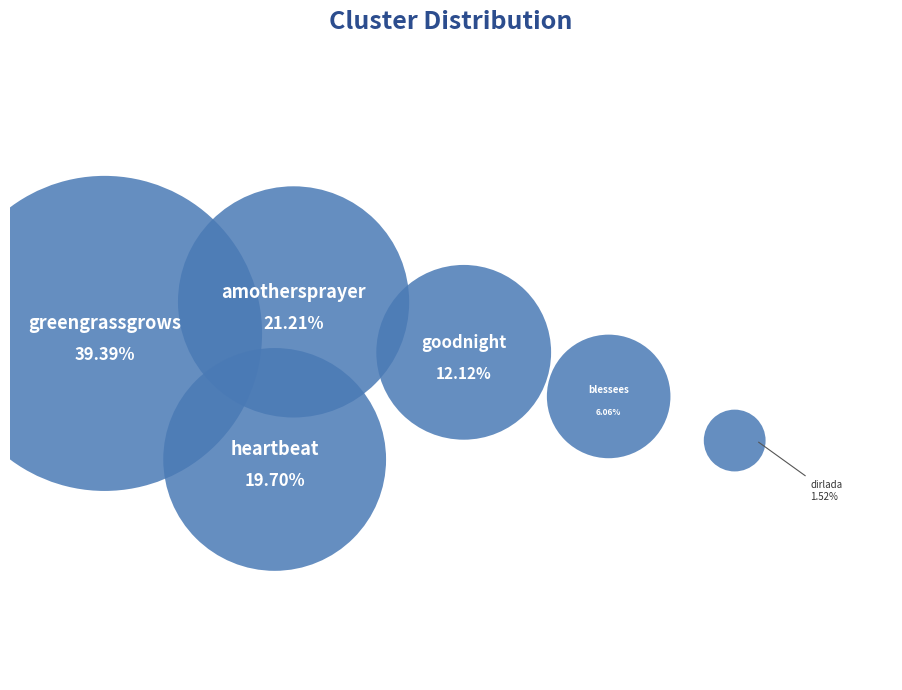

To the nearest percent, what is the difference between the goodnight and greengrassgrows slice percentages?

27%